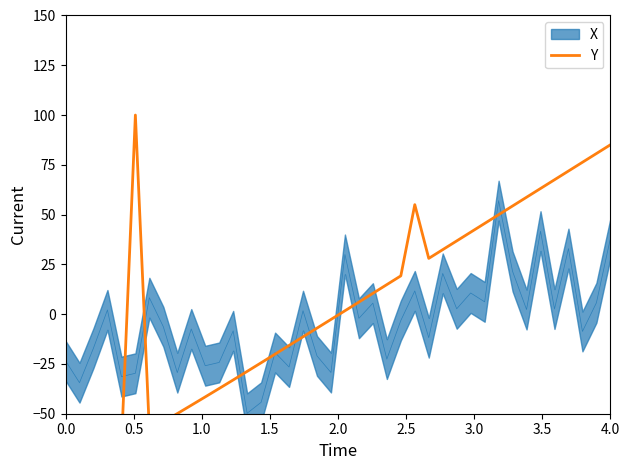

Is it true that the value at 2.0 is -115.4?

False